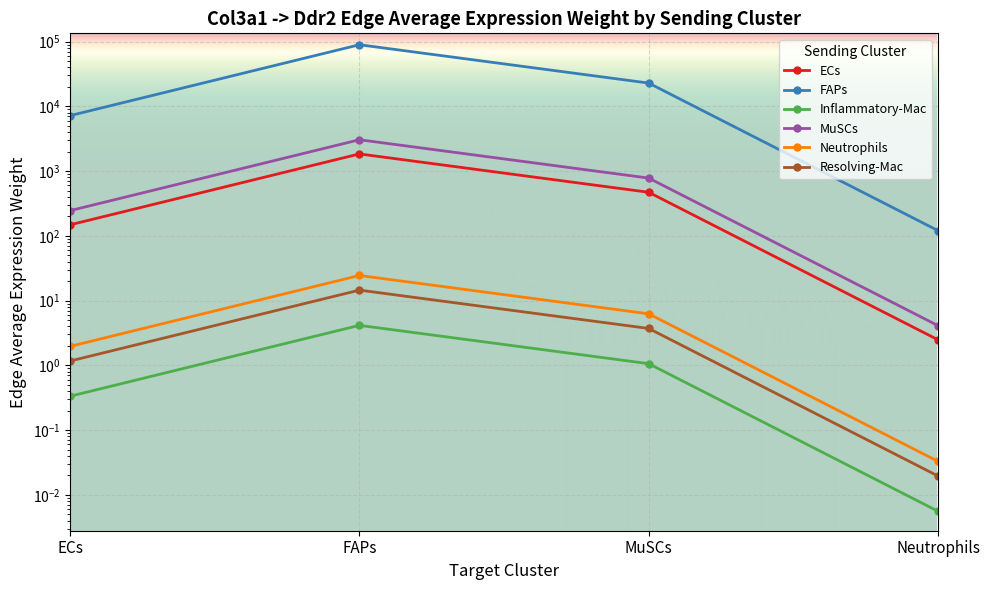

How many lines are shown in the chart?

6